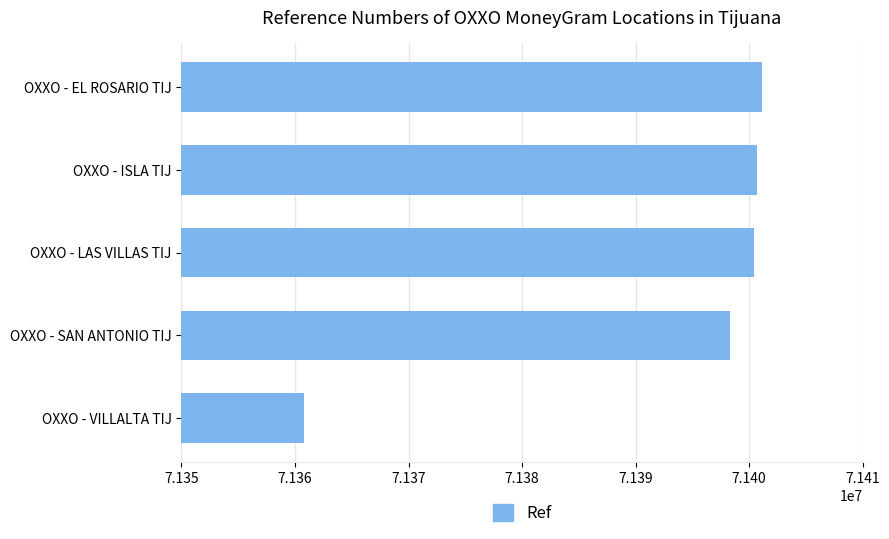

What is the ratio of the value at OXXO - LAS VILLAS TIJ to the value at OXXO - EL ROSARIO TIJ?

1.0